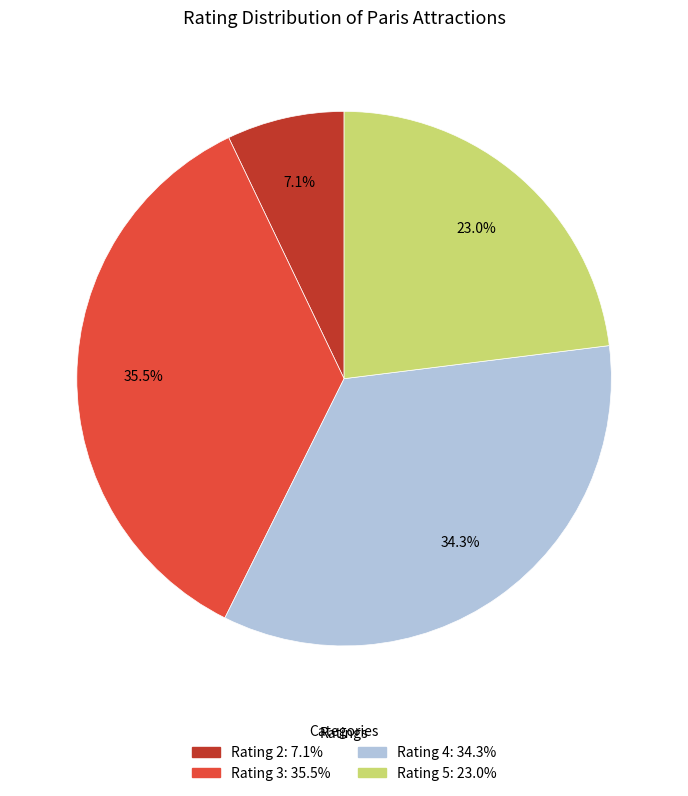

How many segments does this pie chart have?

4